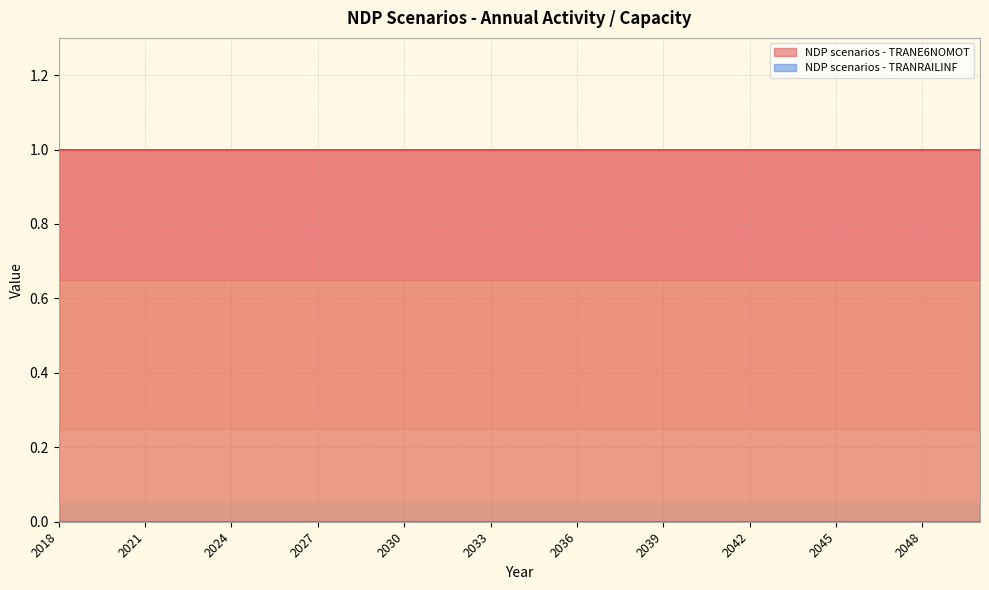

Reading left to right, list all the values displayed in this chart.

NDP scenarios - TRANE6NOMOT: 1	1	1	1	1	1	1	1	1	1	1	1	1	1	1	1	1	1	1	1	1	1	1	1	1	1	1	1	1	1	1	1	1
NDP scenarios - TRANRAILINF: 0	0	0	0	0	0	0	0	0	0	0	0	0	0	0	0	0	0	0	0	0	0	0	0	0	0	0	0	0	0	0	0	0